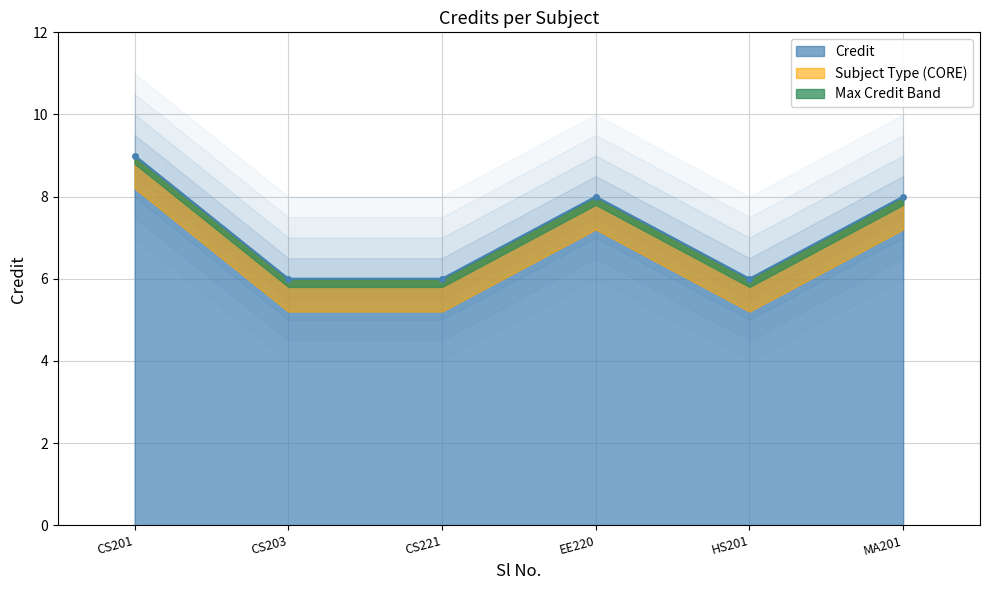

The value of Credit at CS201 is 2. True or false?

False